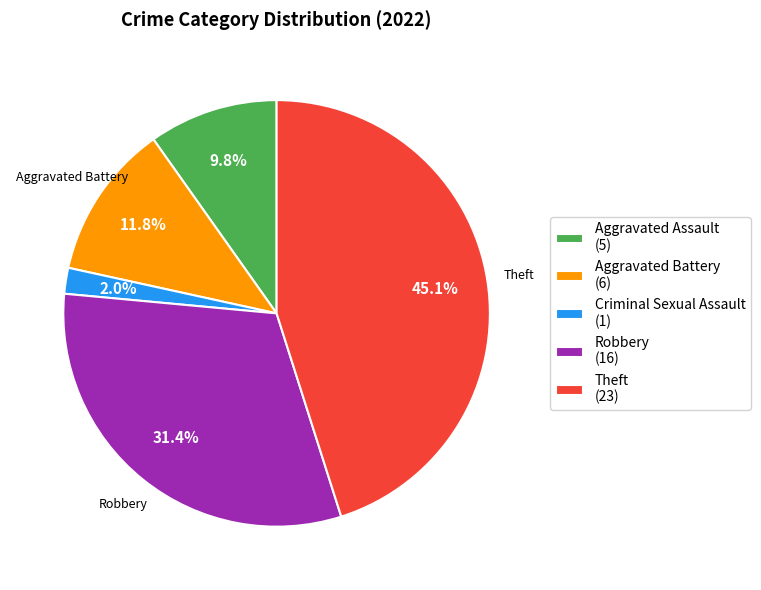

Which slice is the smallest?

Criminal Sexual Assault (1)